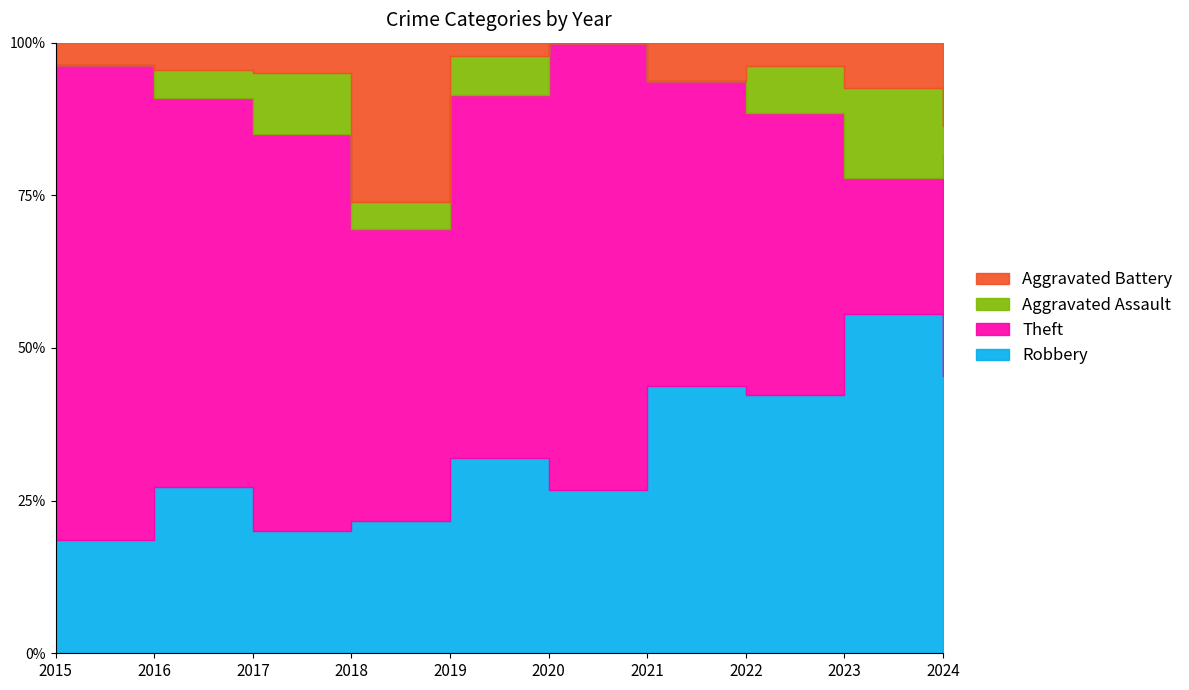

At which category is the sum across all series the highest?

2019